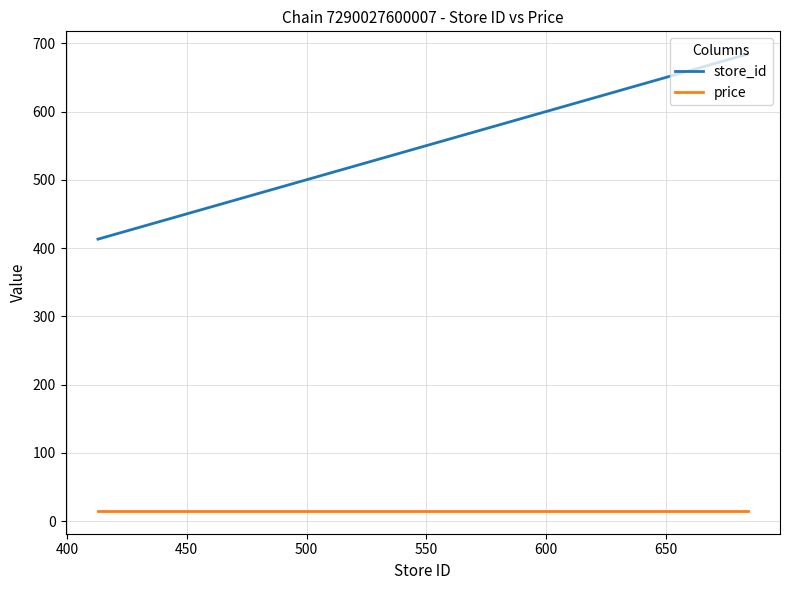

What is the smallest value displayed?

14.9